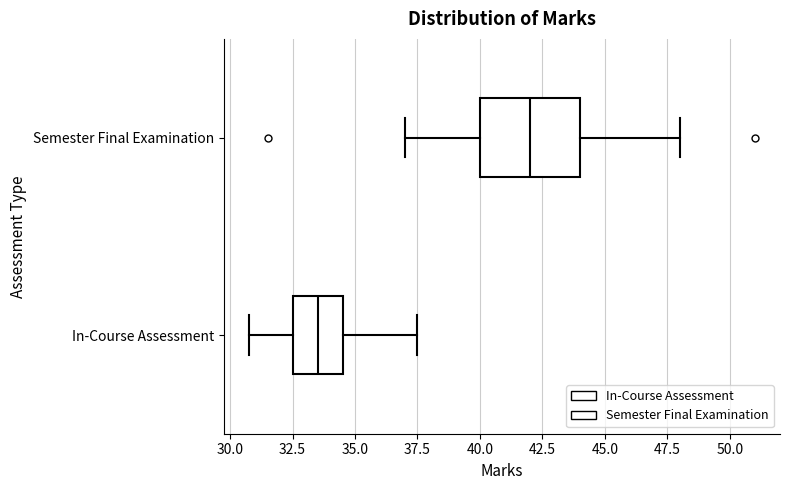

Comparing the boxes themselves (not the whiskers), which one is the widest?

Semester Final Examination